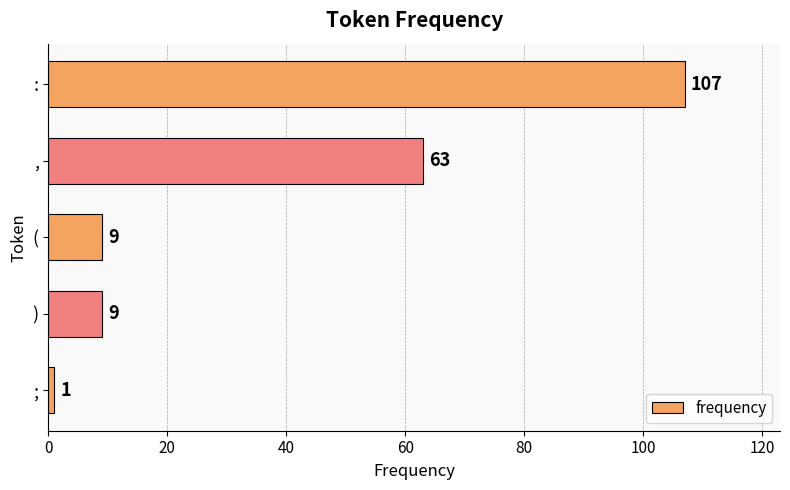

What is the average value?

38